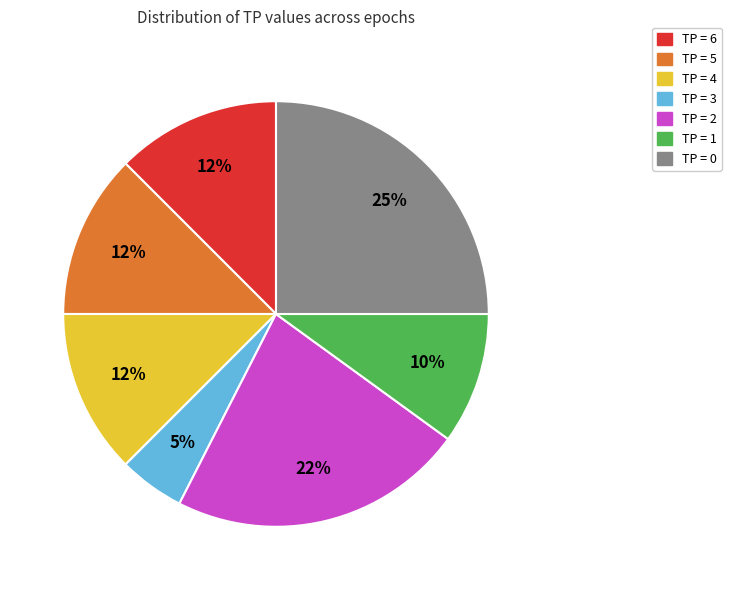

Does any single category account for the majority?

No